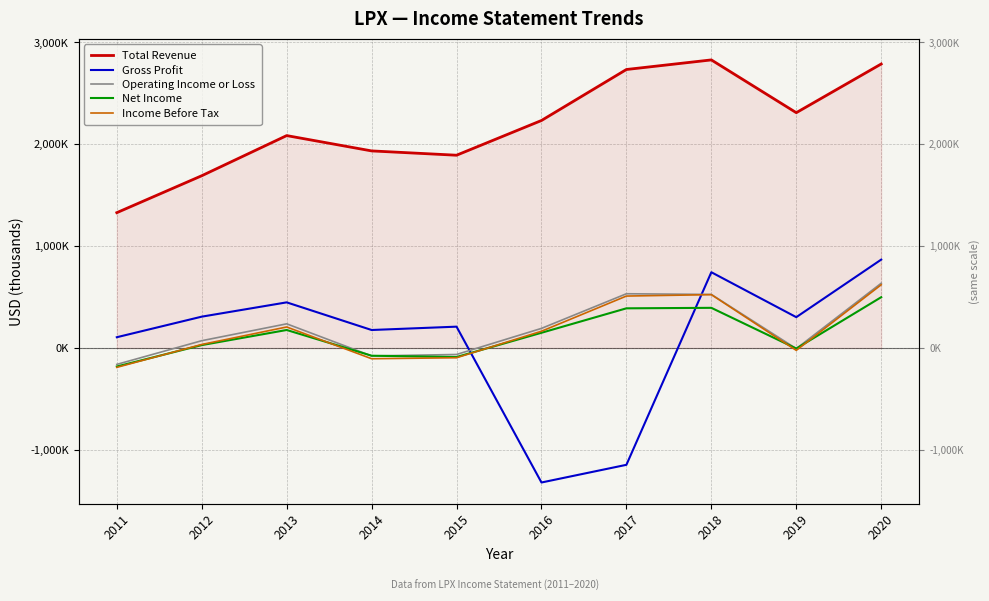

Which has a higher value, 2013 or 2012?

2013